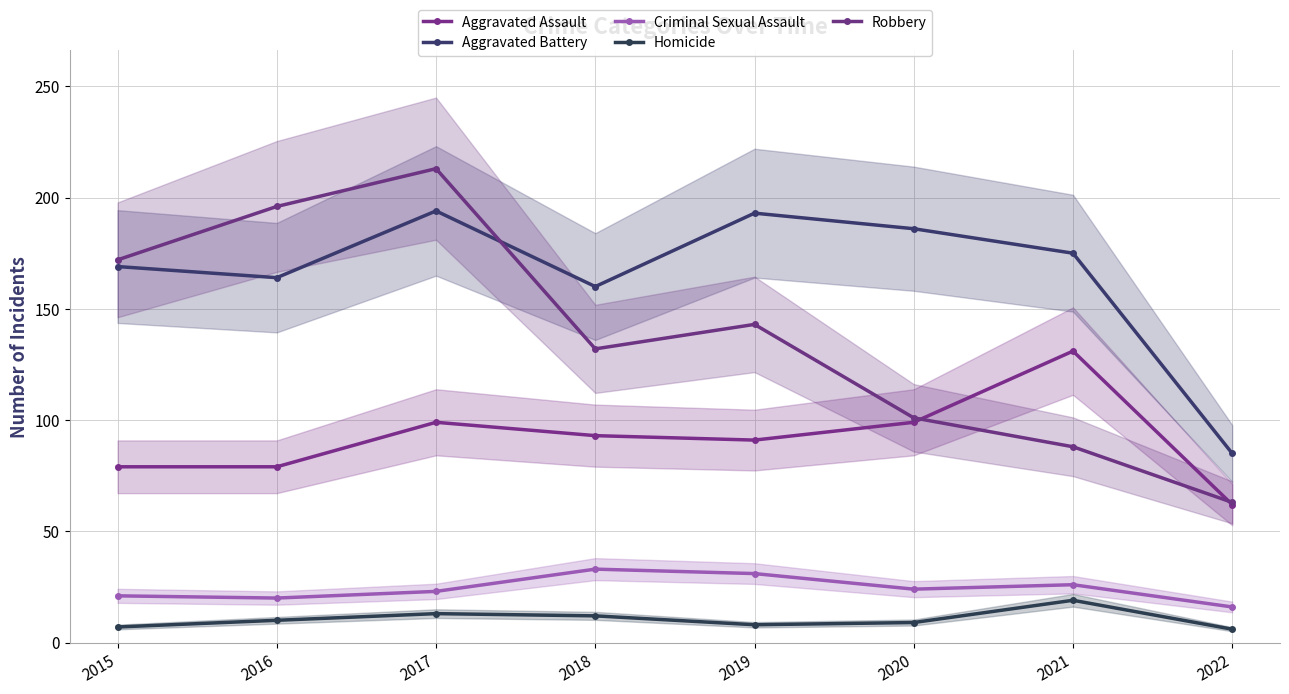

Read the Homicide value at 2018.

12